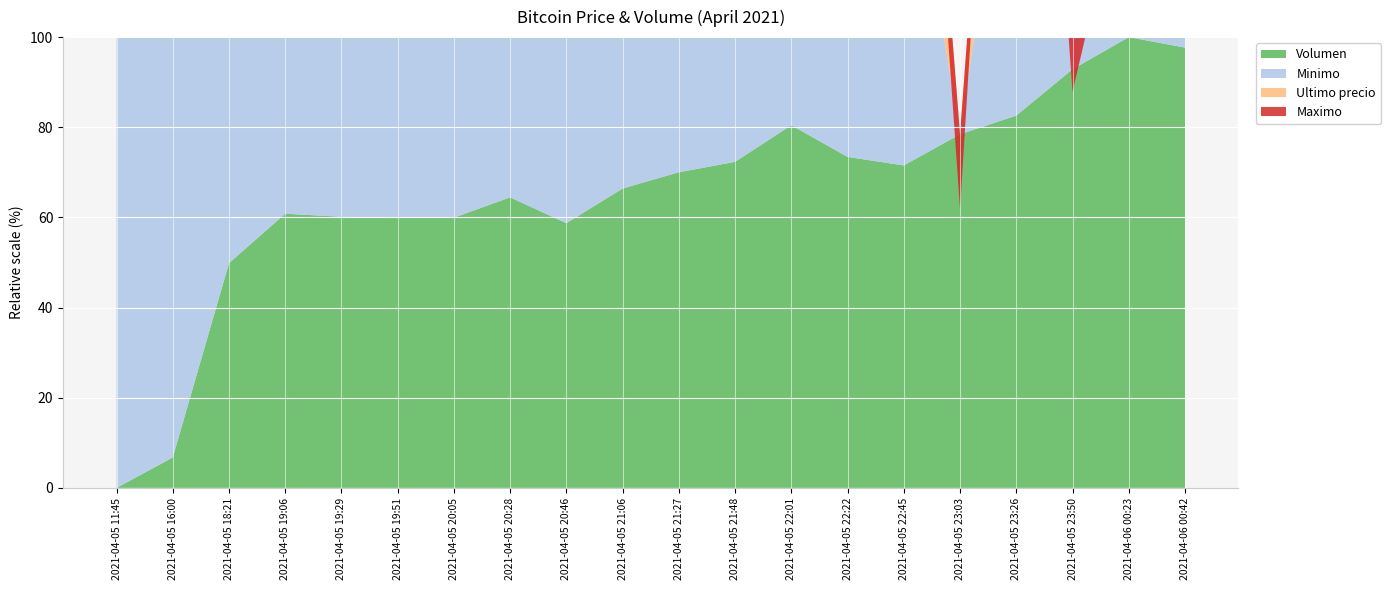

Reading left to right, extract all data points from this chart.

Volumen: 30.7	31.1	33.8	34.5	34.4	34.4	34.4	34.7	34.3	34.8	35.0	35.2	35.7	35.2	35.1	35.6	35.8	36.5	36.9	36.8
Minimo: 42699808.0	42699652.0	42600000.0	42600000.0	42600000.0	42599989.0	42600000.0	42599833.0	42599664.0	42579906.0	42596298.0	42480501.0	42565022.0	42565010.0	42596287.0	42350000.0	42596298.0	42558437.0	42500000.0	42390000.0
Ultimo precio: 42699809.0	42699652.0	42600000.0	42600000.0	42600000.0	42505000.0	42600000.0	42510020.0	42580000.0	42579906.0	42420811.0	42480538.0	42565069.0	42356695.0	42596287.0	42350000.0	42596298.0	42238301.0	42336600.0	42389999.0
Maximo: 42650000.0	42503040.0	42550000.0	42580000.0	42599999.0	42505000.0	42505000.0	42510020.0	42580000.0	42510010.0	42420811.0	42355170.0	42356180.0	42356695.0	42365000.0	42300000.0	42400000.0	42238301.0	42336615.0	42389999.0